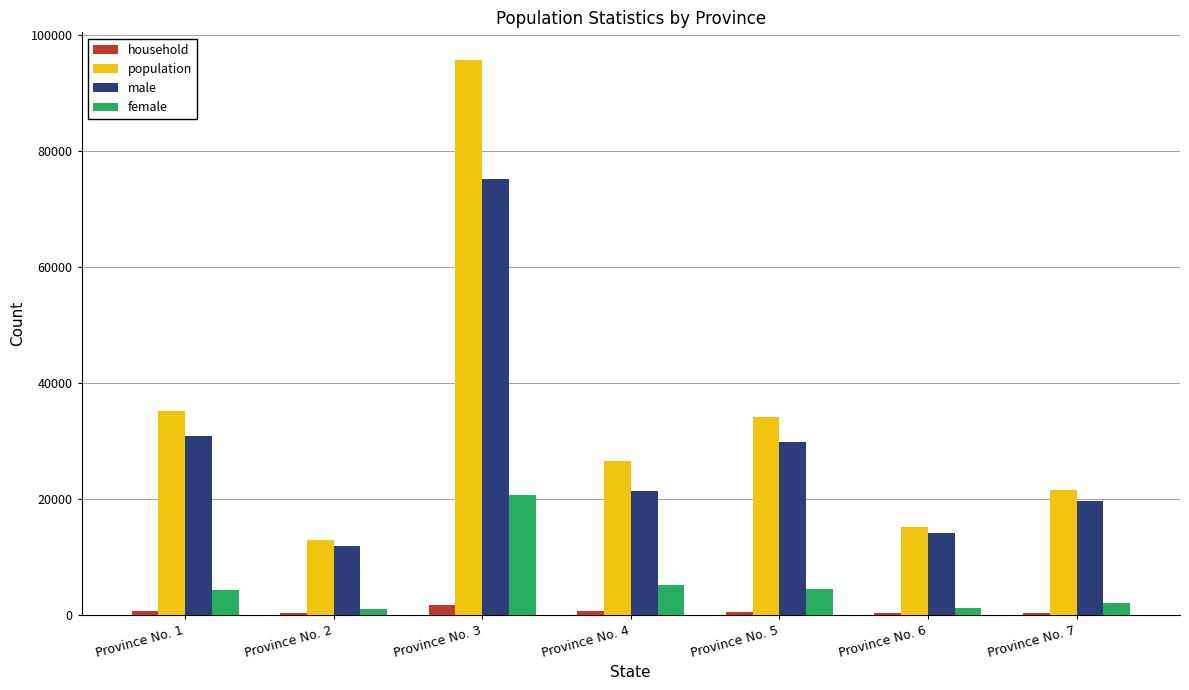

True or false: population has a value of 14121 at Province No. 7.

False